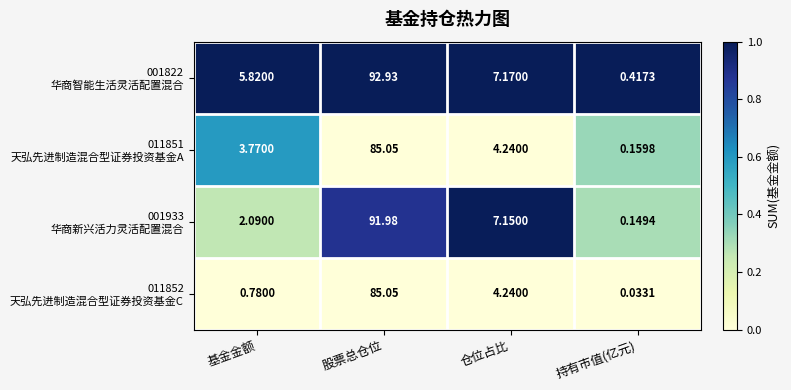

At which category does the chart reach its peak across all series?

股票总仓位